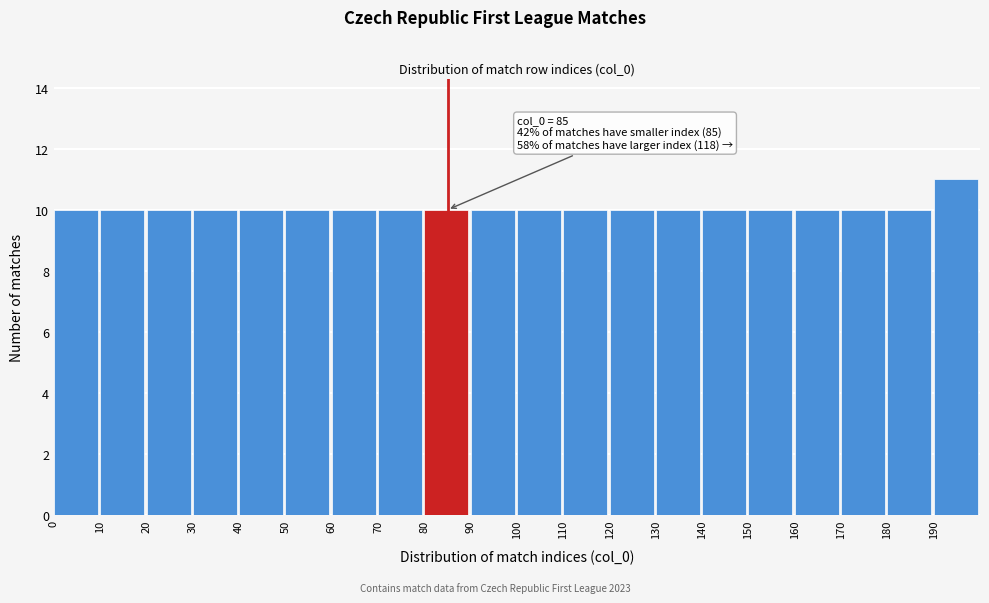

Over which range of the x-axis is the bar tallest?

190 to 200